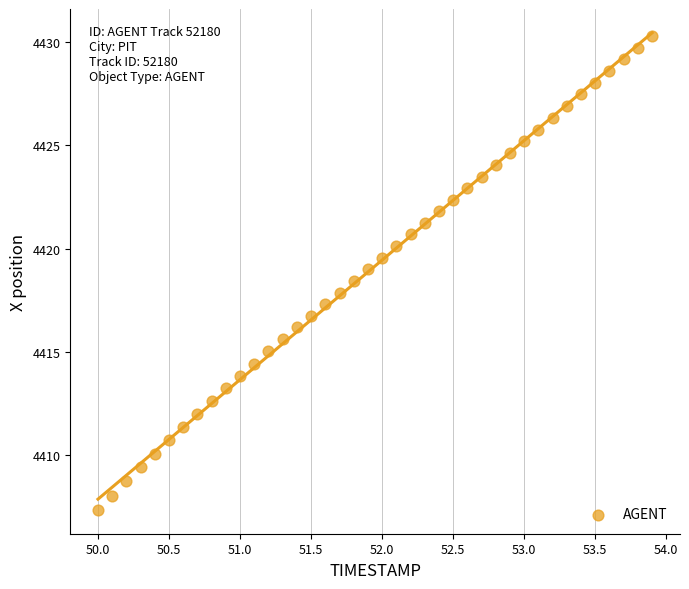

What is the range of X values (max minus min)?

3.9